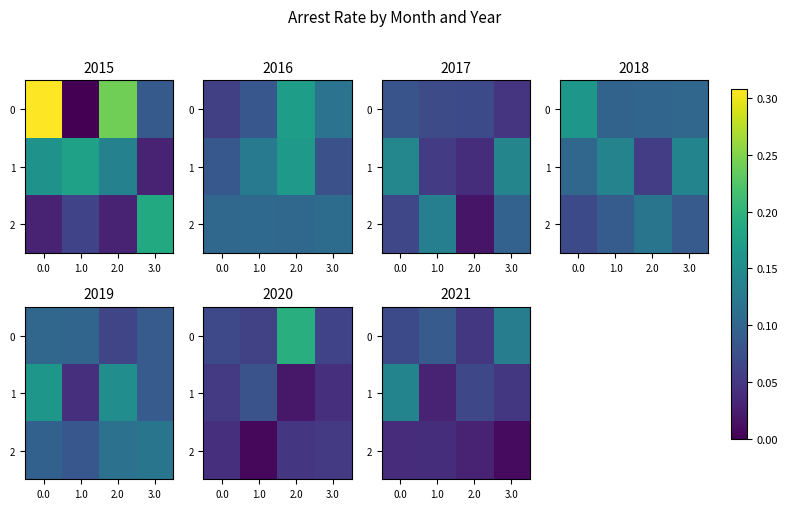

What is the sum of the 1 values at 1.0 and 3.0?

0.1